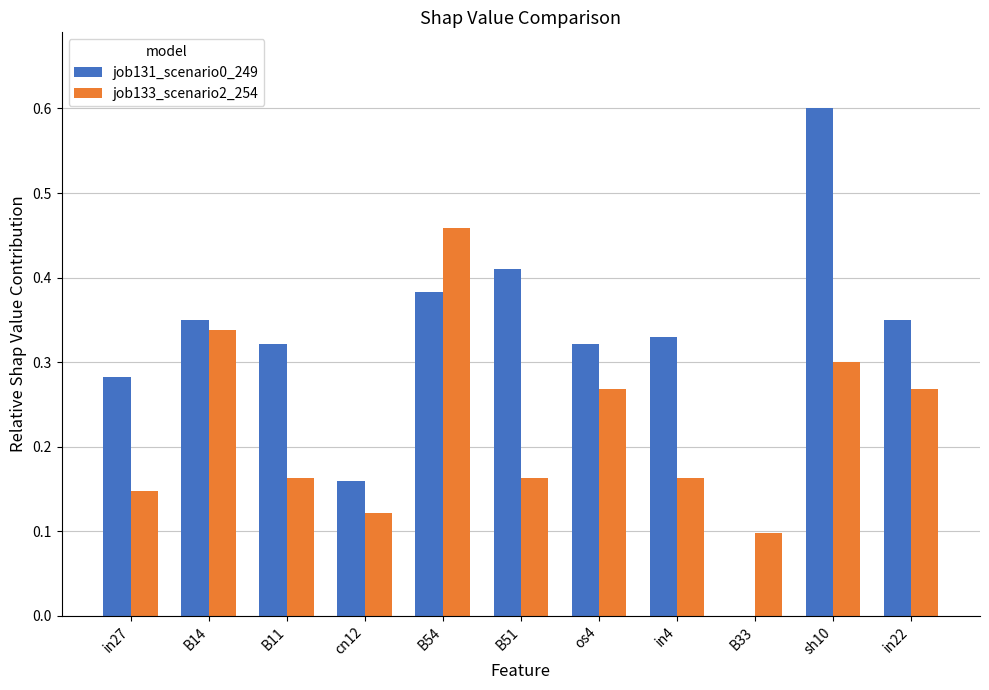

What is the sum of the job131_scenario0_249 values at sh10 and os4?

0.9